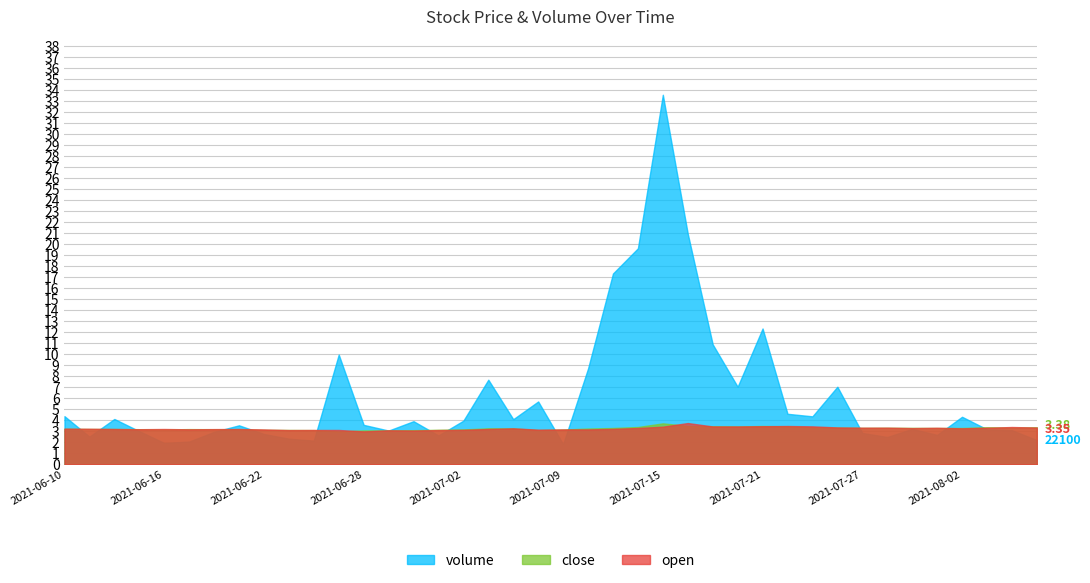

The close series shows 6.1 at 2021-08-05. True or false?

False